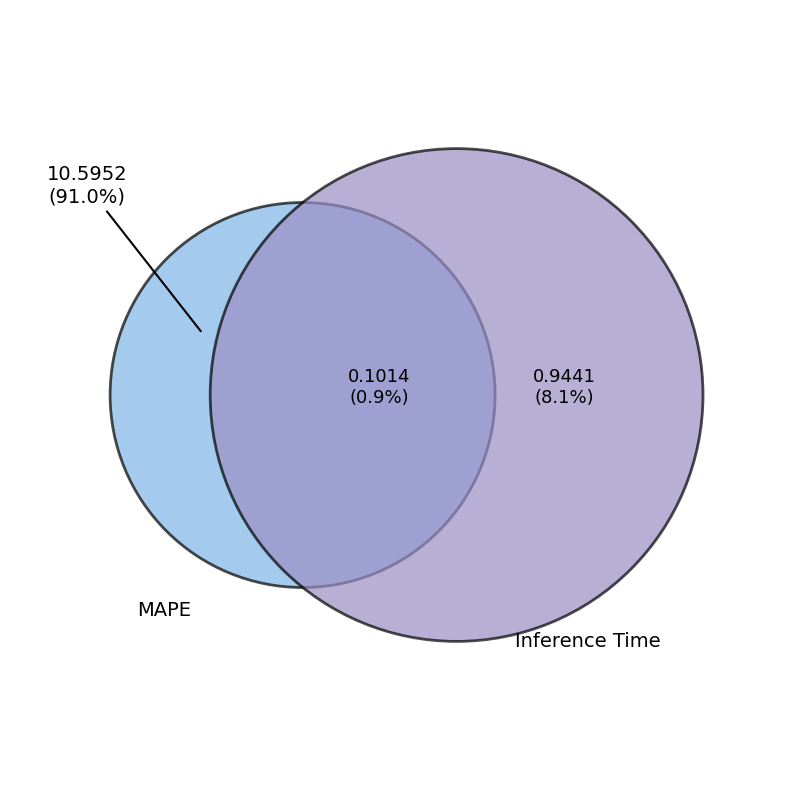

What is the change in value from MAPE to Inference Time?

-9.7